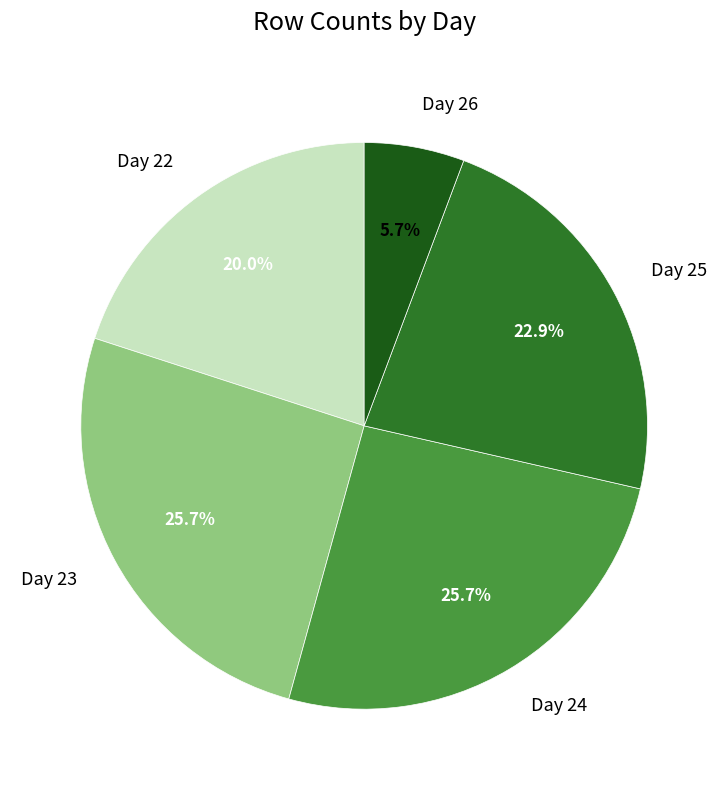

Is it true that Day 26 is 6% of the pie?

True